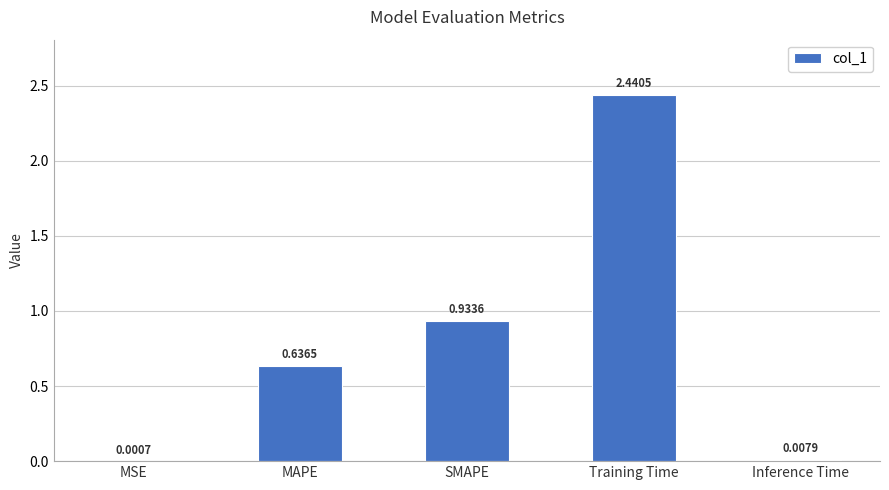

At which label is the value closest to 1?

SMAPE